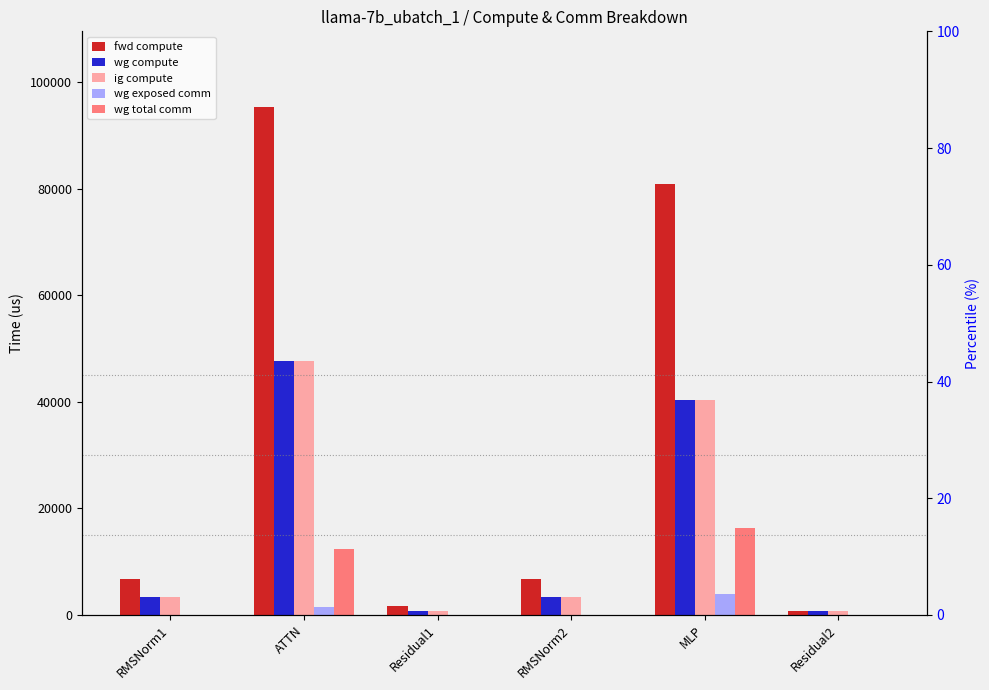

What is the sum of all ig compute values?

96501.7